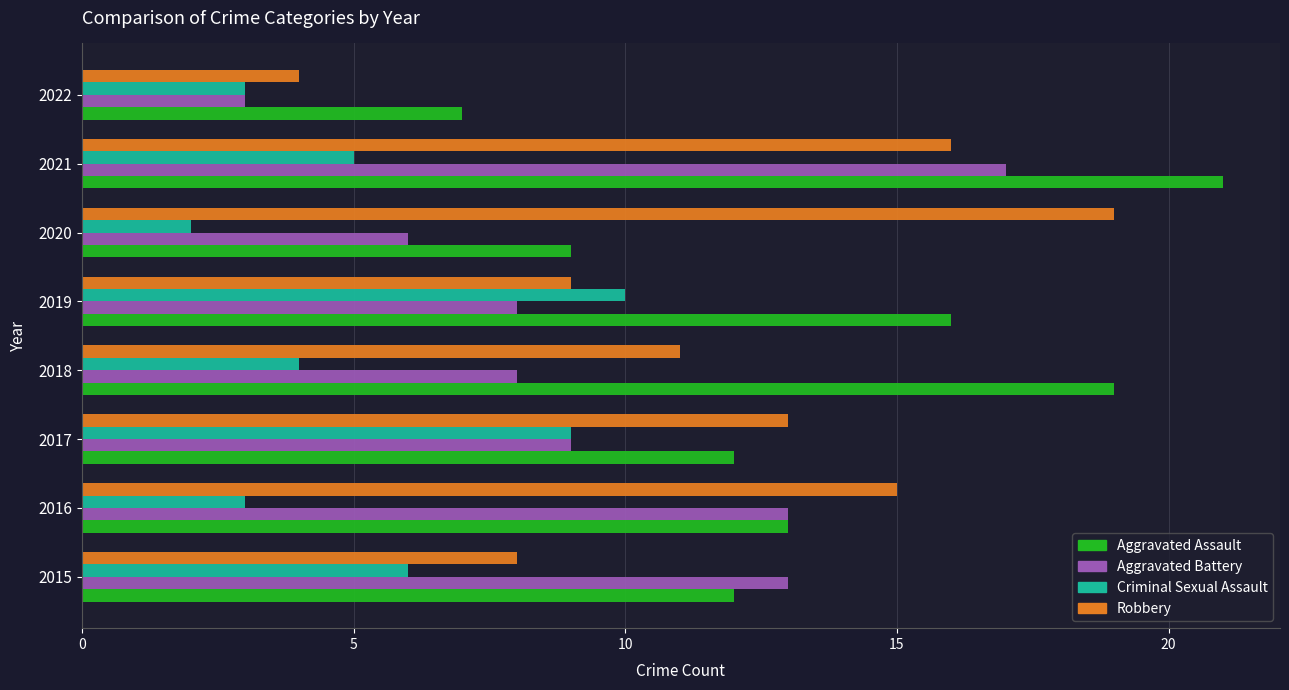

Which series changed the most between 2019 and 2021?

Aggravated Battery